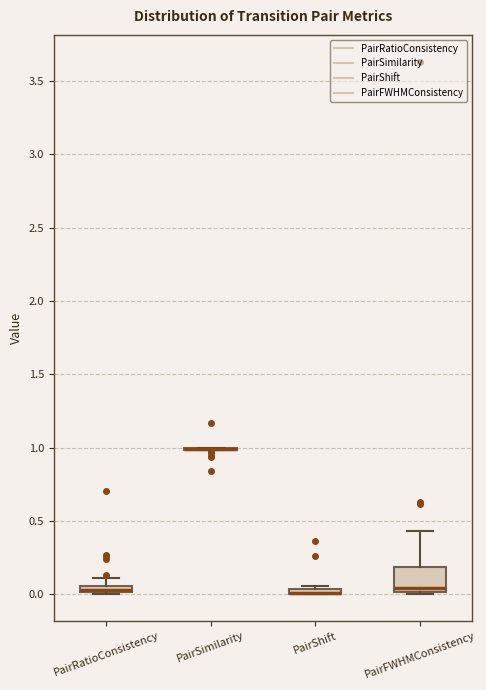

Comparing the boxes themselves (not the whiskers), which one is the tallest?

PairFWHMConsistency